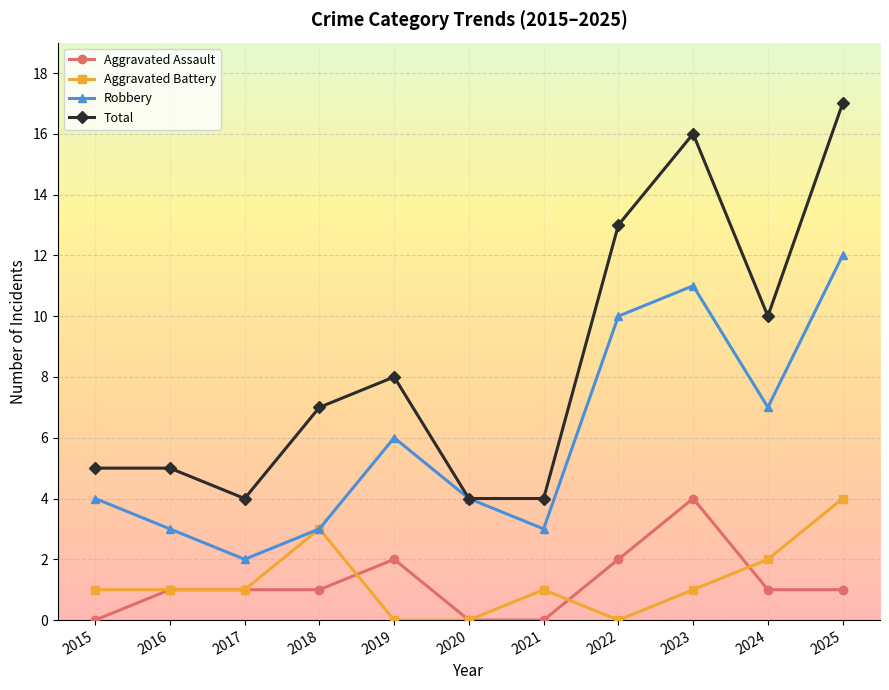

Which series has the largest total across all categories?

Total